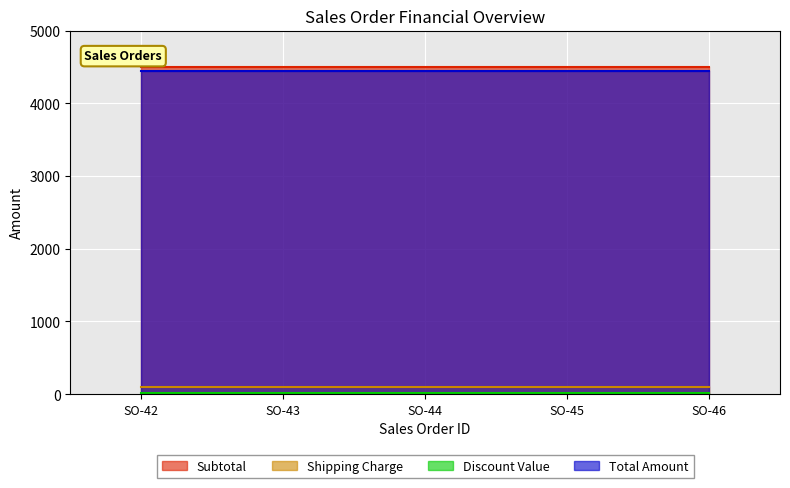

Rank the series by their maximum value, from highest to lowest.

Subtotal, Total Amount, Shipping Charge, Discount Value